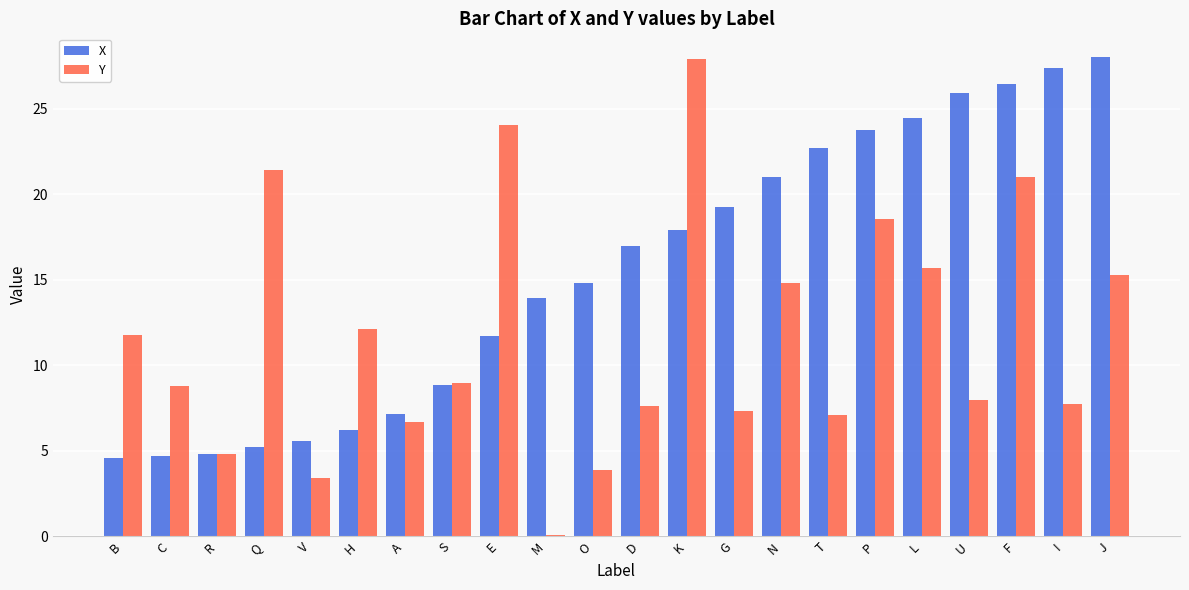

Which series changed the most between E and F?

X